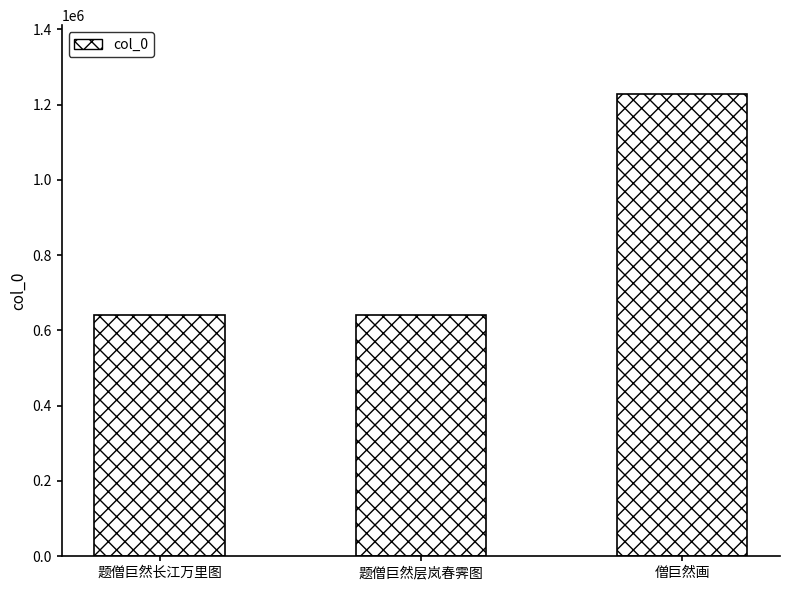

What is the smallest value displayed?

640089